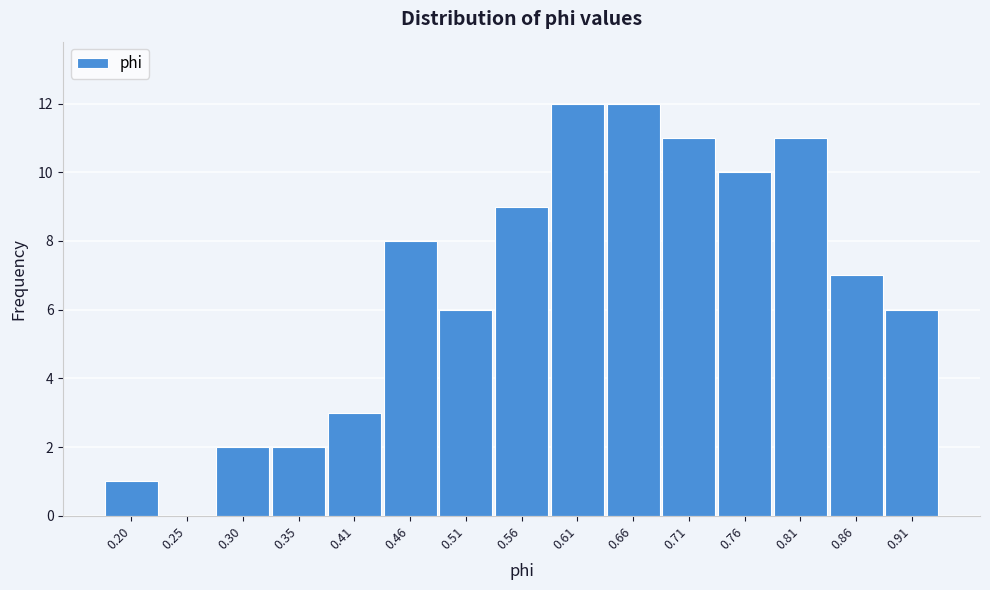

Reading left to right, transcribe all the data shown in this chart.

0.20=1	0.25=0	0.30=2	0.35=2	0.41=3	0.46=8	0.51=6	0.56=9	0.61=12	0.66=12	0.71=11	0.76=10	0.81=11	0.86=7	0.91=6